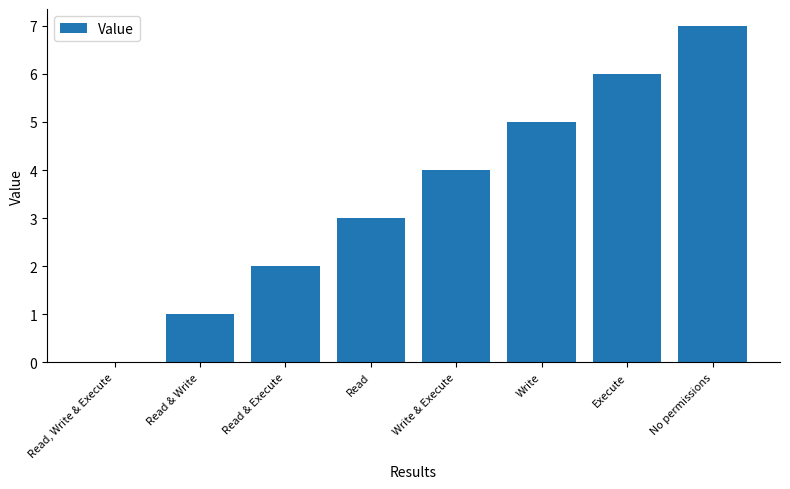

Which label corresponds to the largest value in the chart?

No permissions